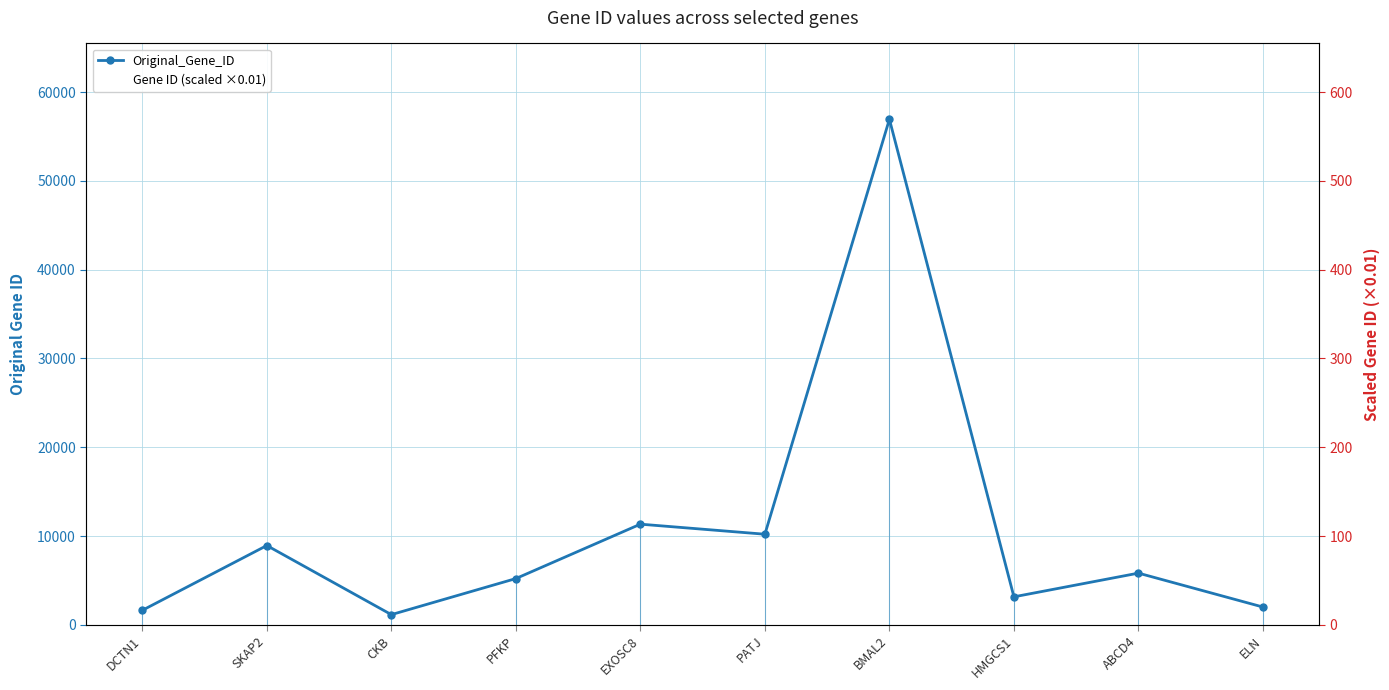

In Original_Gene_ID, how many points are higher than both neighbors (excluding endpoints)?

4